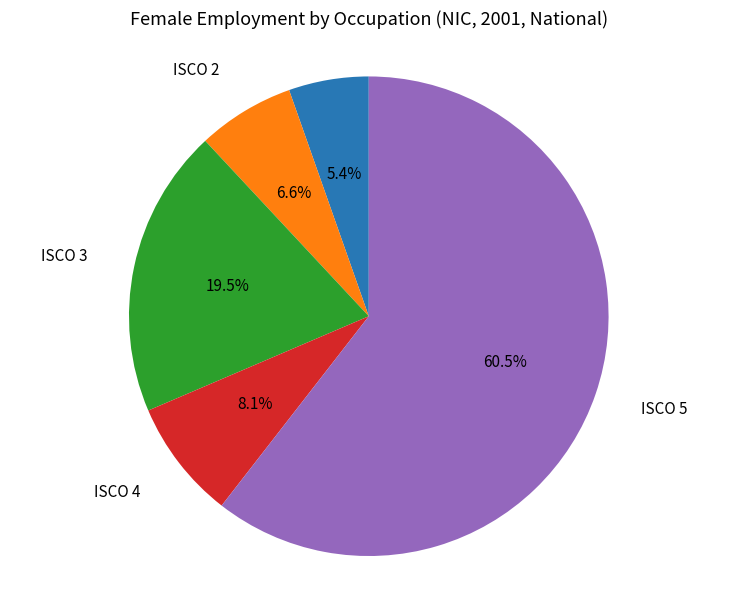

Is the sum of ISCO 3 and ISCO 1 greater than half?

No